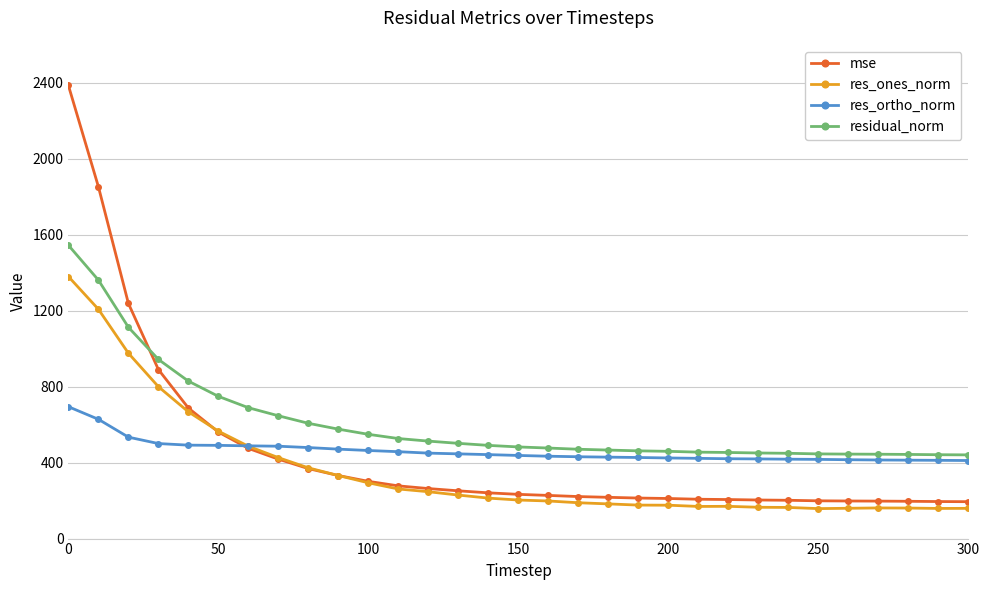

Which series has the largest total across all categories?

residual_norm